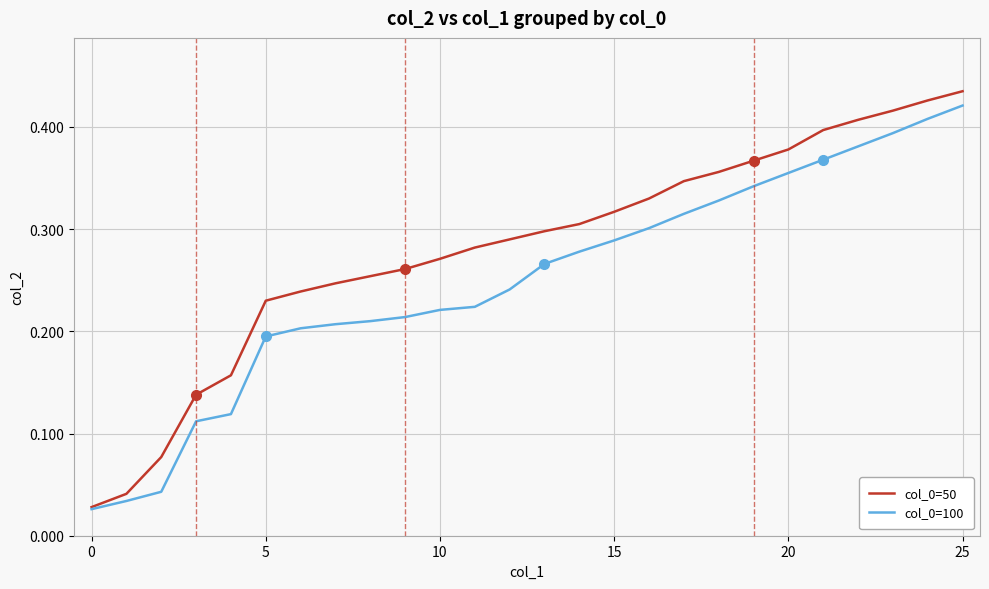

Which series has the widest spread of values?

col_0=50